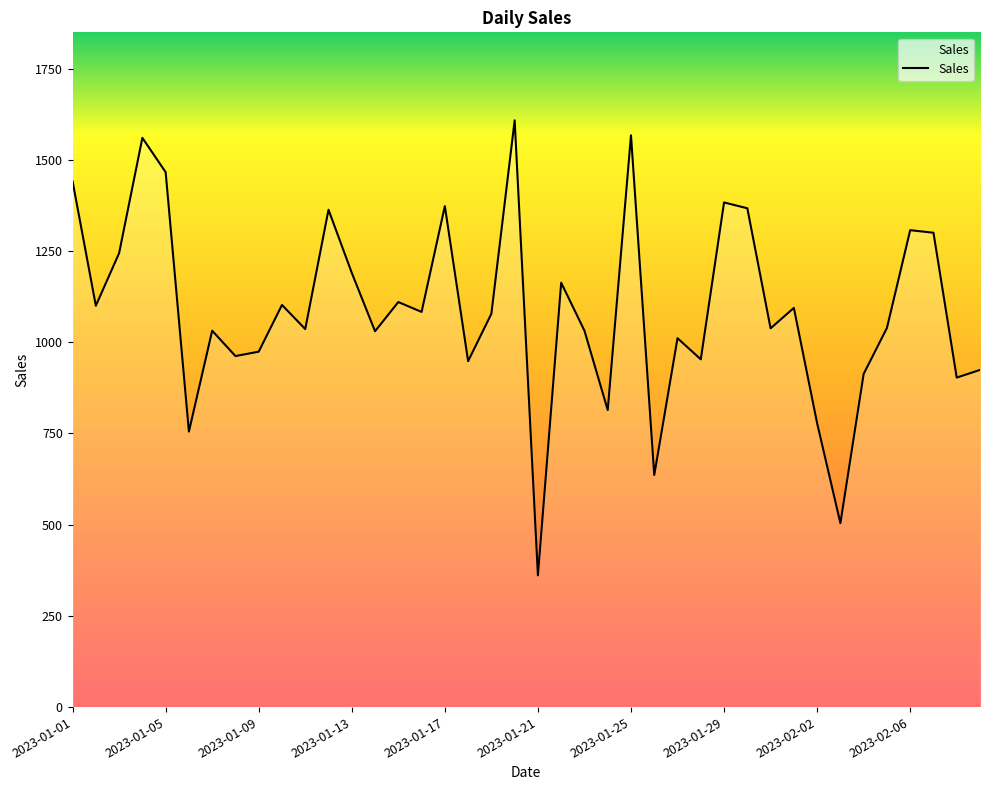

What is the average value?

1088.5